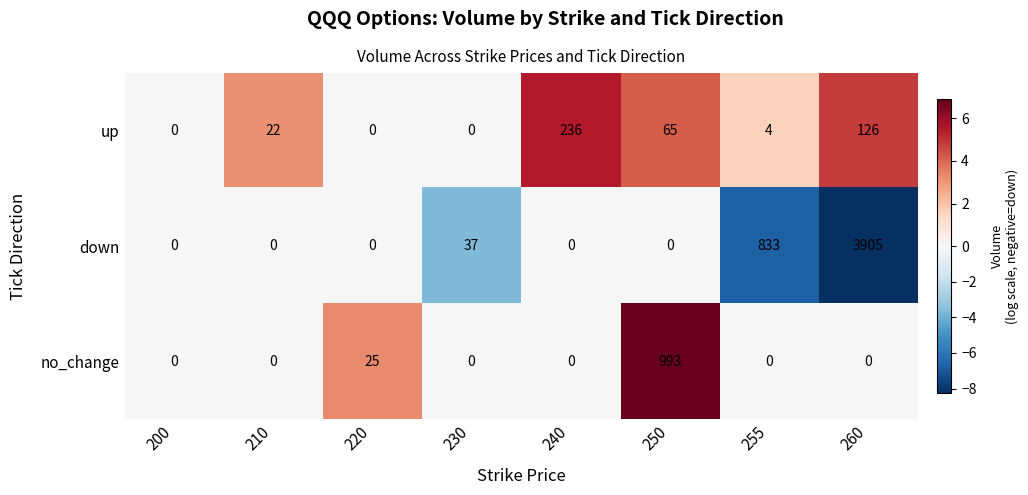

The value of no_change at 250 is 993. True or false?

True